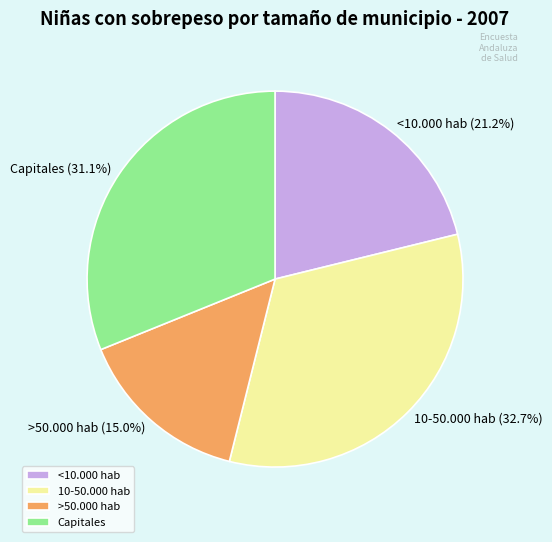

Which has a higher value, Capitales or >50.000 hab?

Capitales